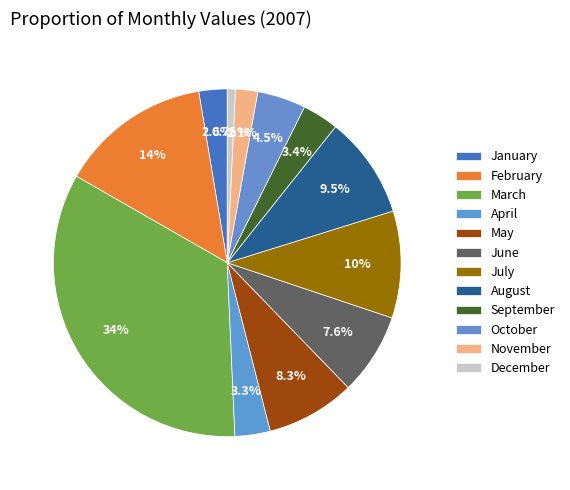

Is May the majority of the pie?

No